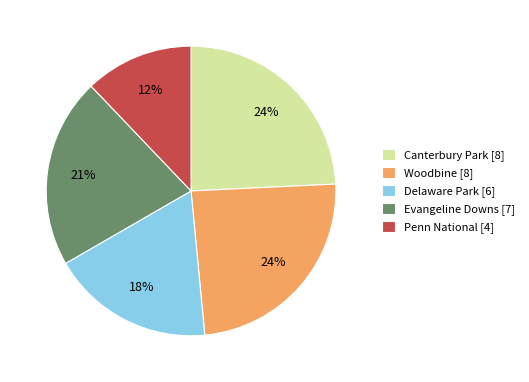

What percentage is the Woodbine [8] slice, to the nearest percent?

24%